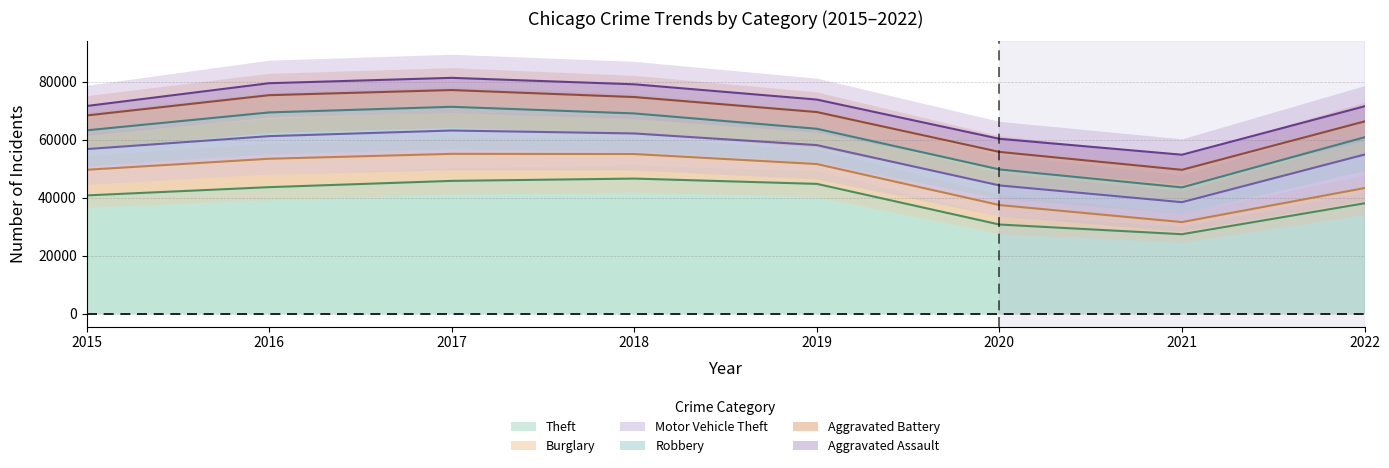

Rank the series at 2019 from lowest to highest value.

Aggravated Assault, Robbery, Aggravated Battery, Motor Vehicle Theft, Burglary, Theft